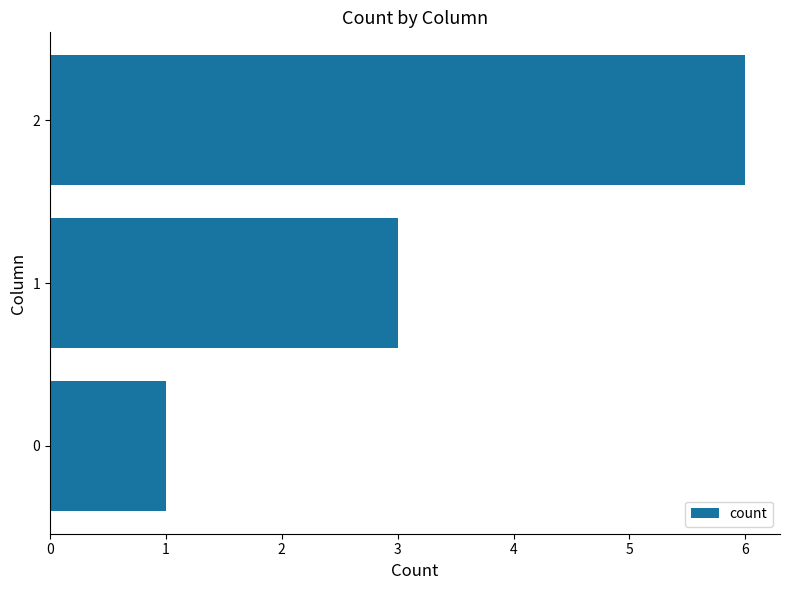

Between 0 and 2, which is larger?

2